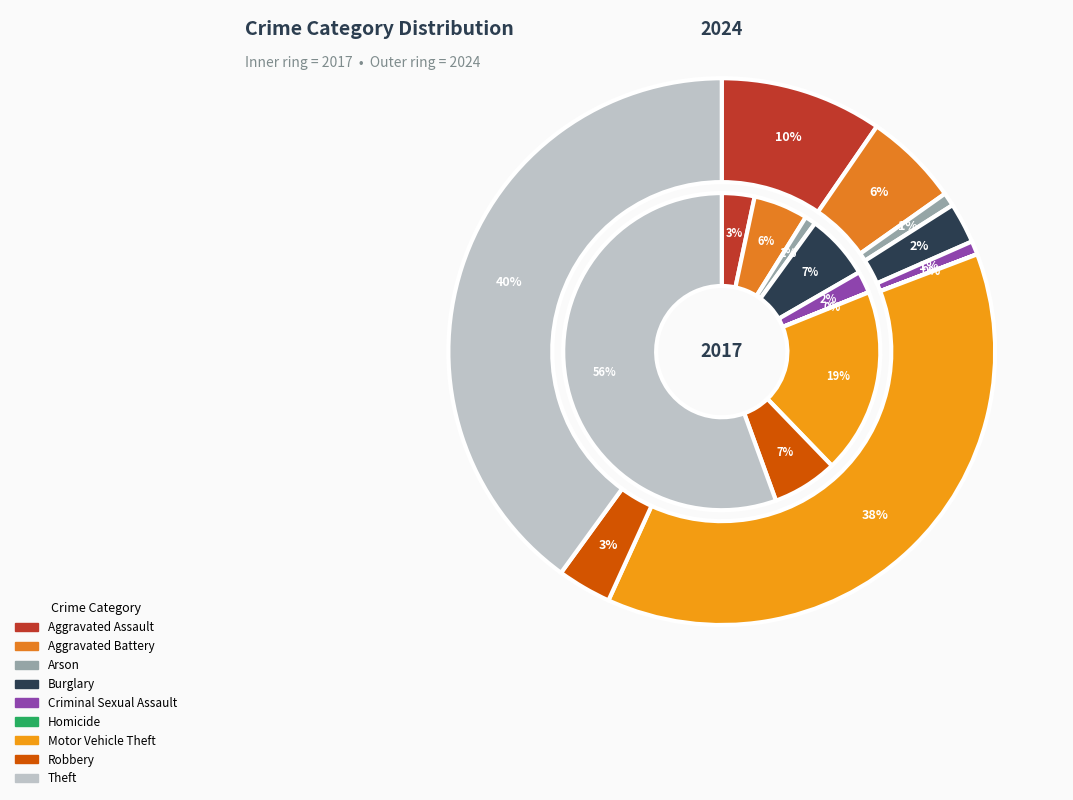

The Homicide slice represents 1% of the pie. True or false?

False